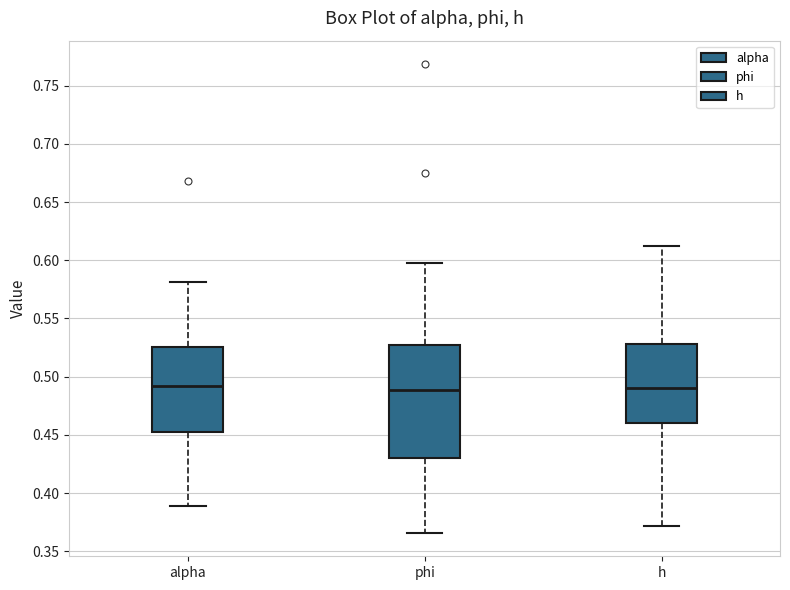

Reading left to right, transcribe this box plot: for each box, give where its median line is, the range the box spans, and where its two whiskers end, as read against the y-axis. The values are not printed on the chart, so give them approximately, as read against the axis.

alpha: median 0.490, box 0.450 to 0.525, whiskers 0.390 to 0.580
phi: median 0.490, box 0.430 to 0.525, whiskers 0.365 to 0.600
h: median 0.490, box 0.460 to 0.530, whiskers 0.370 to 0.610